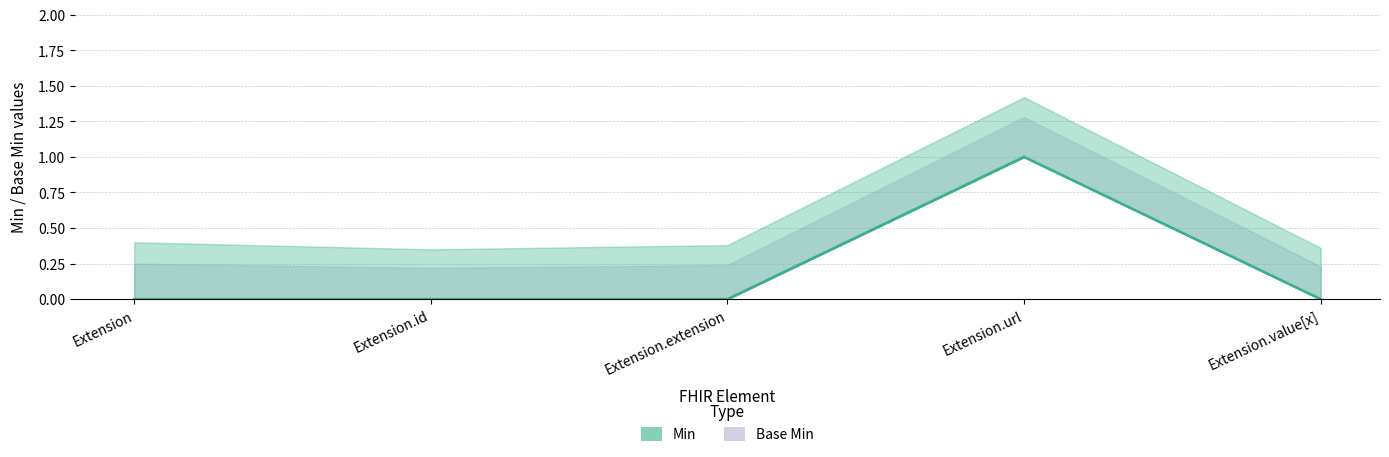

Which series changed the most between Extension and Extension.id?

Base Min